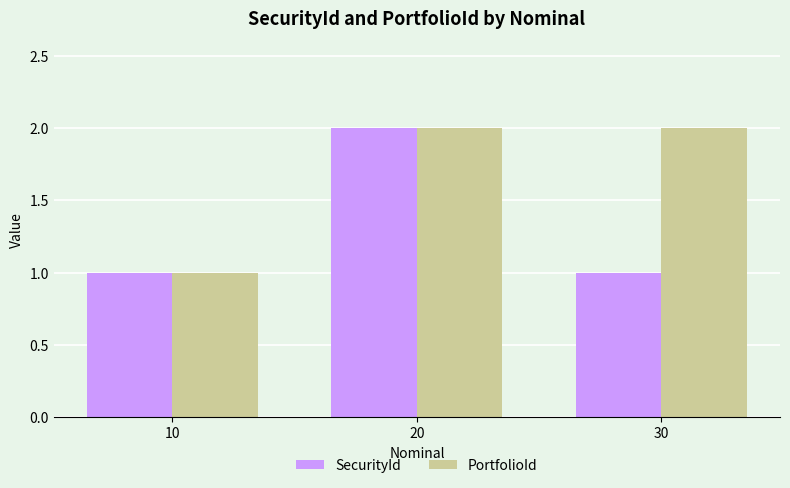

What is the difference between the PortfolioId values at 10 and 20?

1